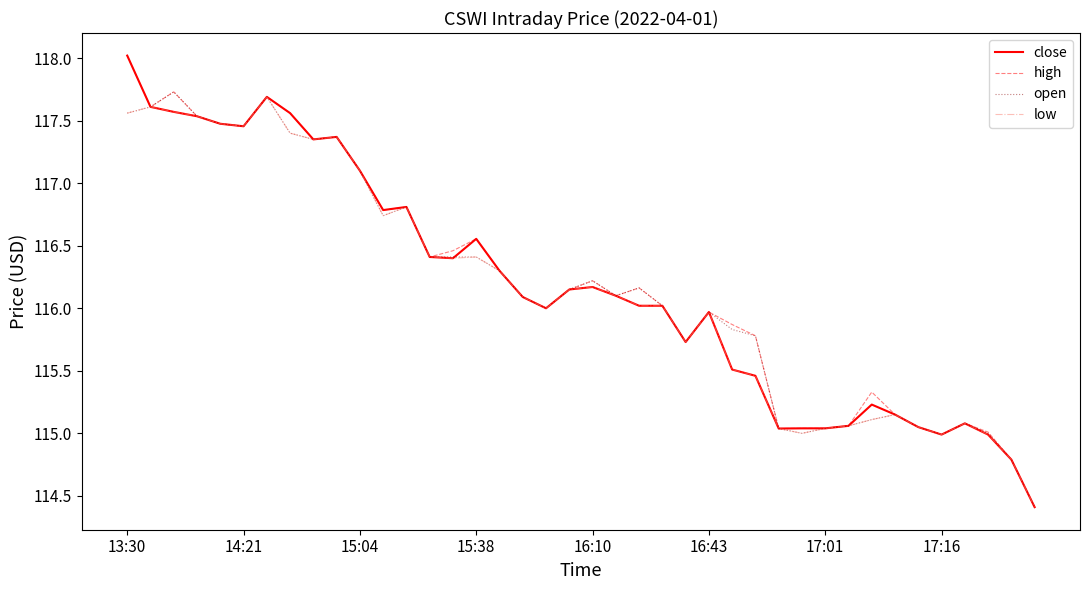

What is the minimum value shown in the chart?

114.4